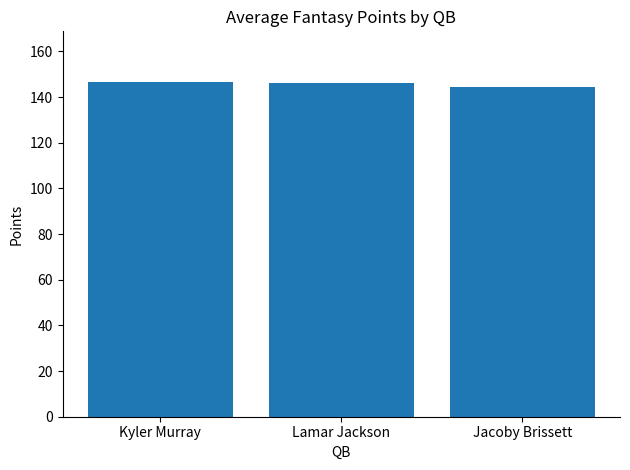

Approximately how many times larger is the value at Jacoby Brissett compared to Kyler Murray?

1.0